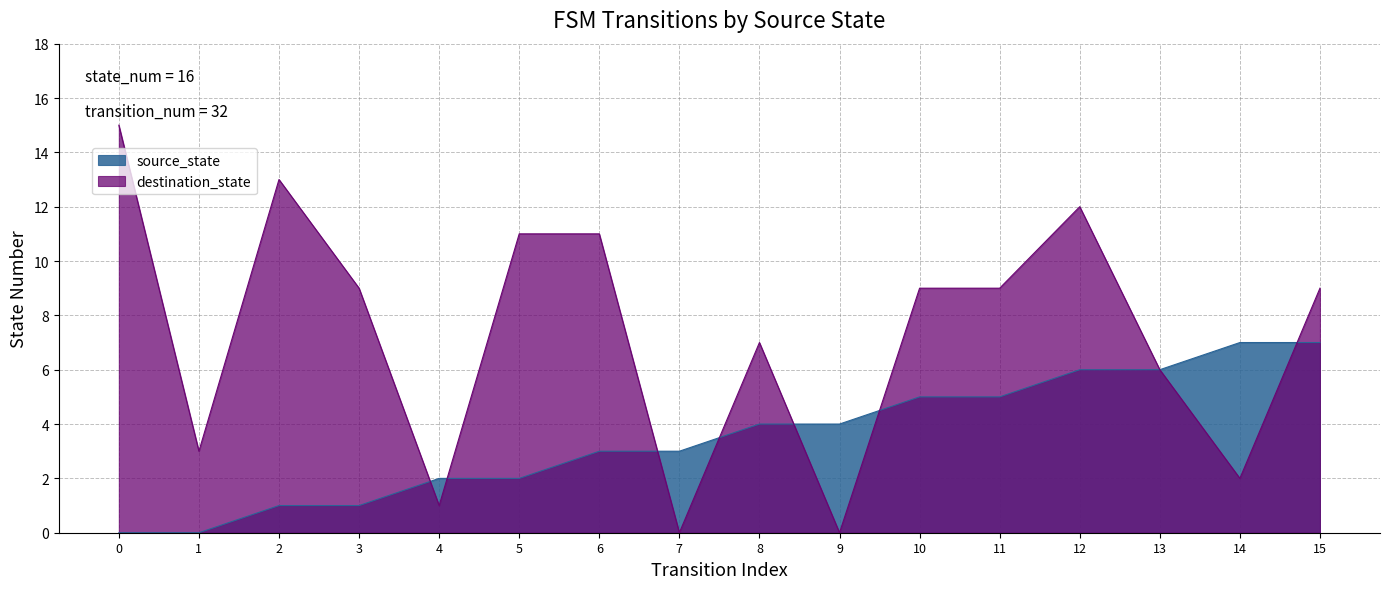

The value of source_state at 5 is 2. True or false?

True